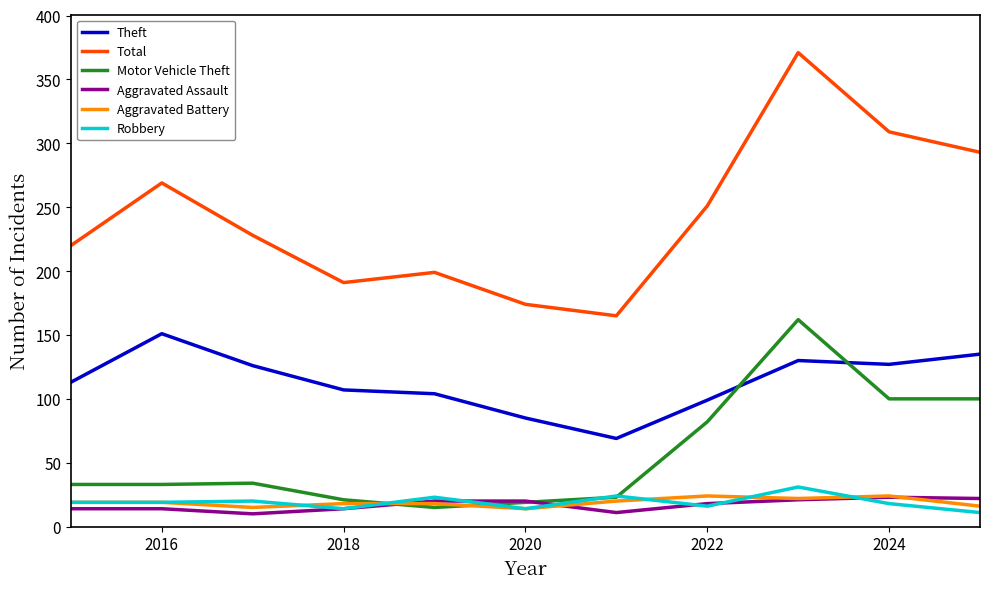

True or false: Robbery and Total cross at least once.

False